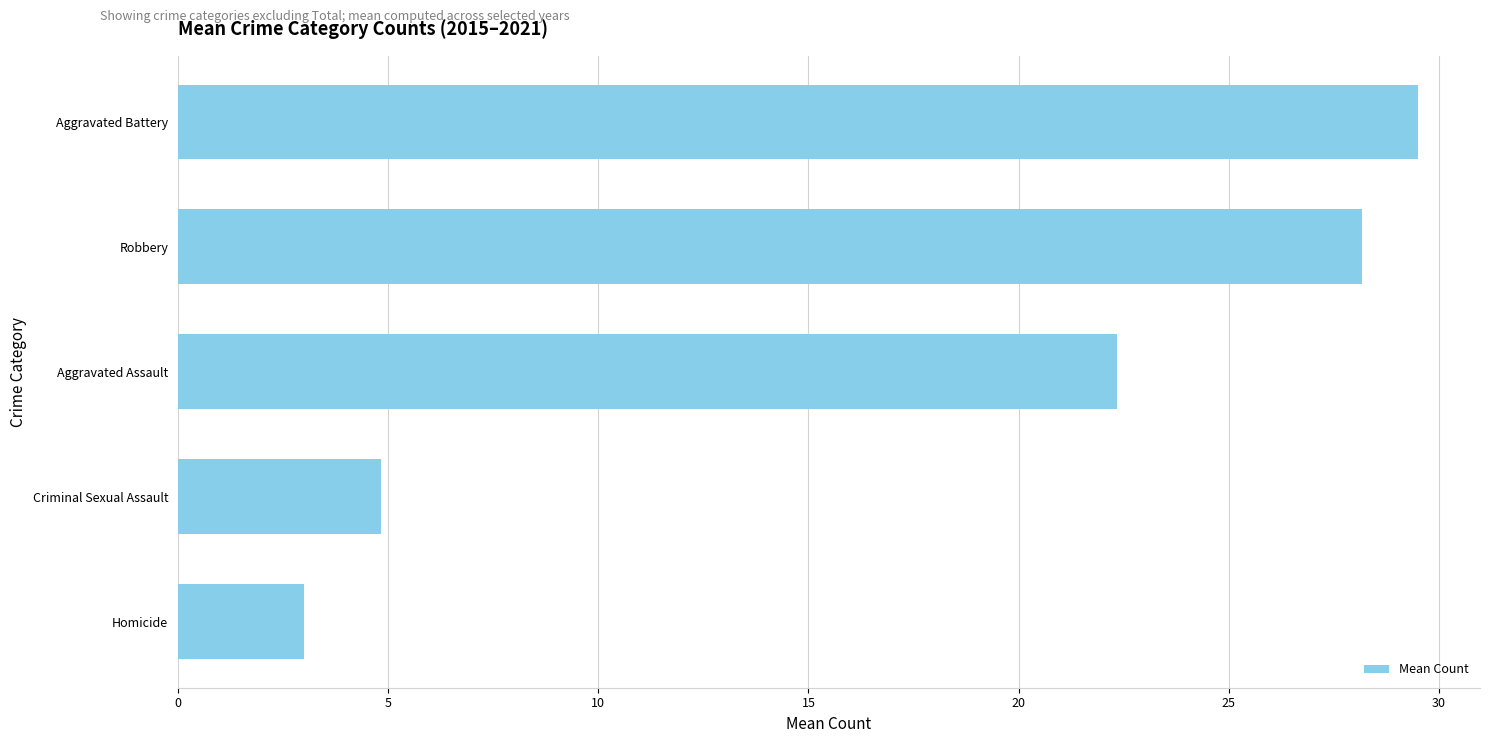

Reading bottom to top, what are all the values shown in this chart?

Homicide=3.0	Criminal Sexual Assault=4.8	Aggravated Assault=22.3	Robbery=28.2	Aggravated Battery=29.5